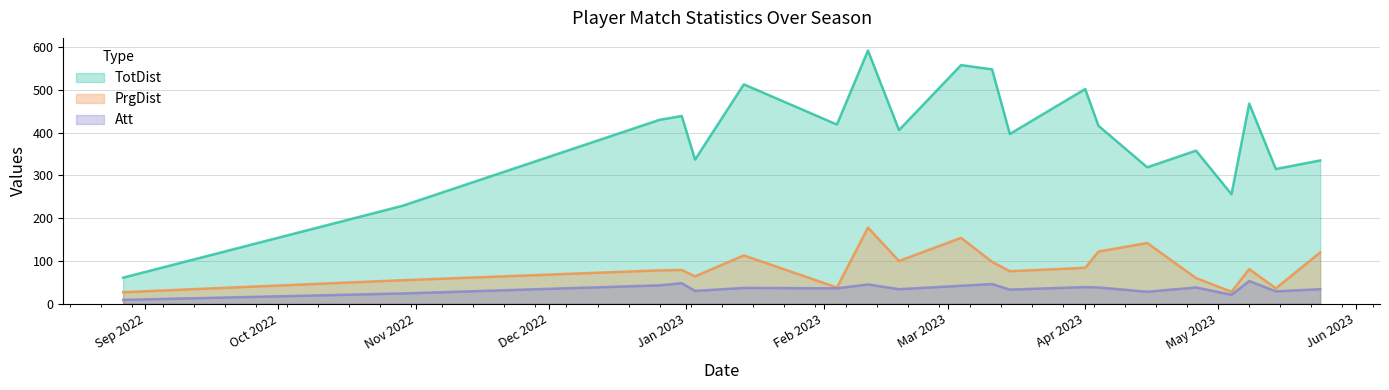

At which label does PrgDist first exceed 81?

2023-01-14